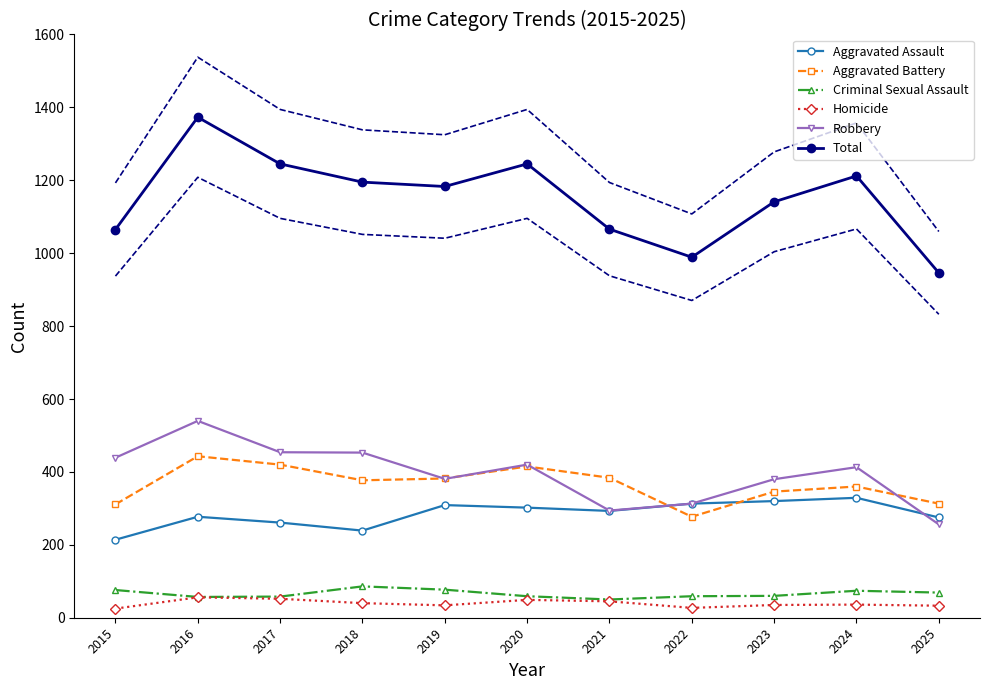

What is the spread (max minus min) of values at 2016?

1317